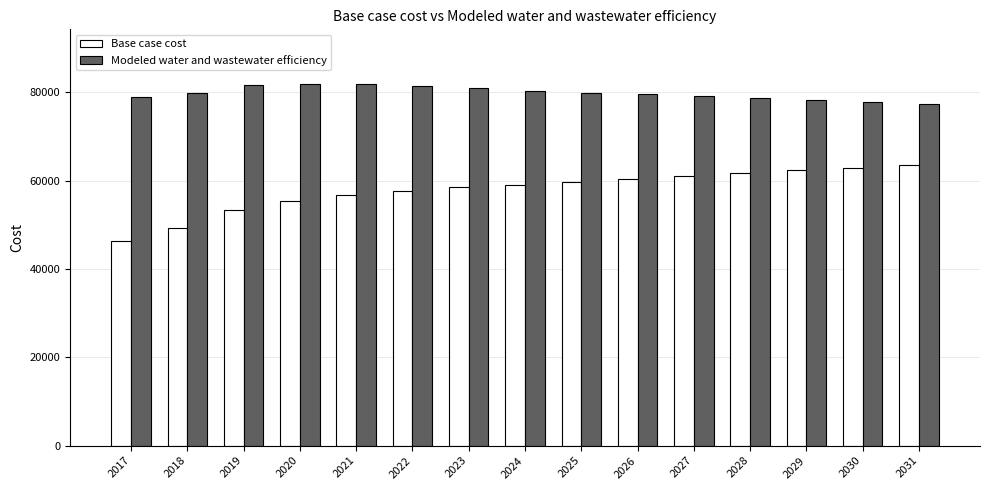

What is the highest value of the Modeled water and wastewater efficiency series?

81937.5